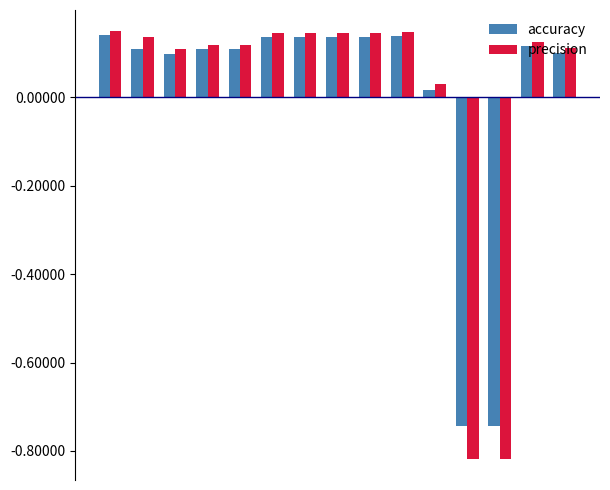

How many bars are there in each group?

2